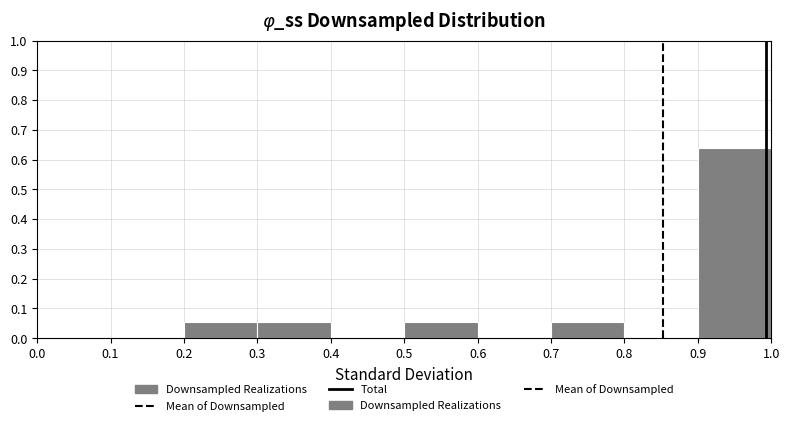

Reading left to right, transcribe this chart: for each bar, give the range it covers on the x-axis and its height. The values are not printed on the chart, so give them approximately, as read against the axis.

0.0 to 0.1: 0
0.1 to 0.2: 0
0.2 to 0.3: 0.05
0.3 to 0.4: 0.05
0.4 to 0.5: 0
0.5 to 0.6: 0.05
0.6 to 0.7: 0
0.7 to 0.8: 0.05
0.8 to 0.9: 0
0.9 to 1.0: 0.64